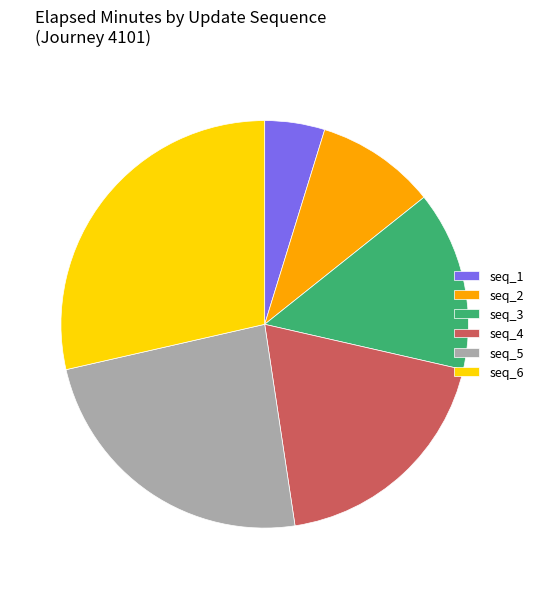

Do seq_2 and seq_6 together represent more than half of the pie?

No